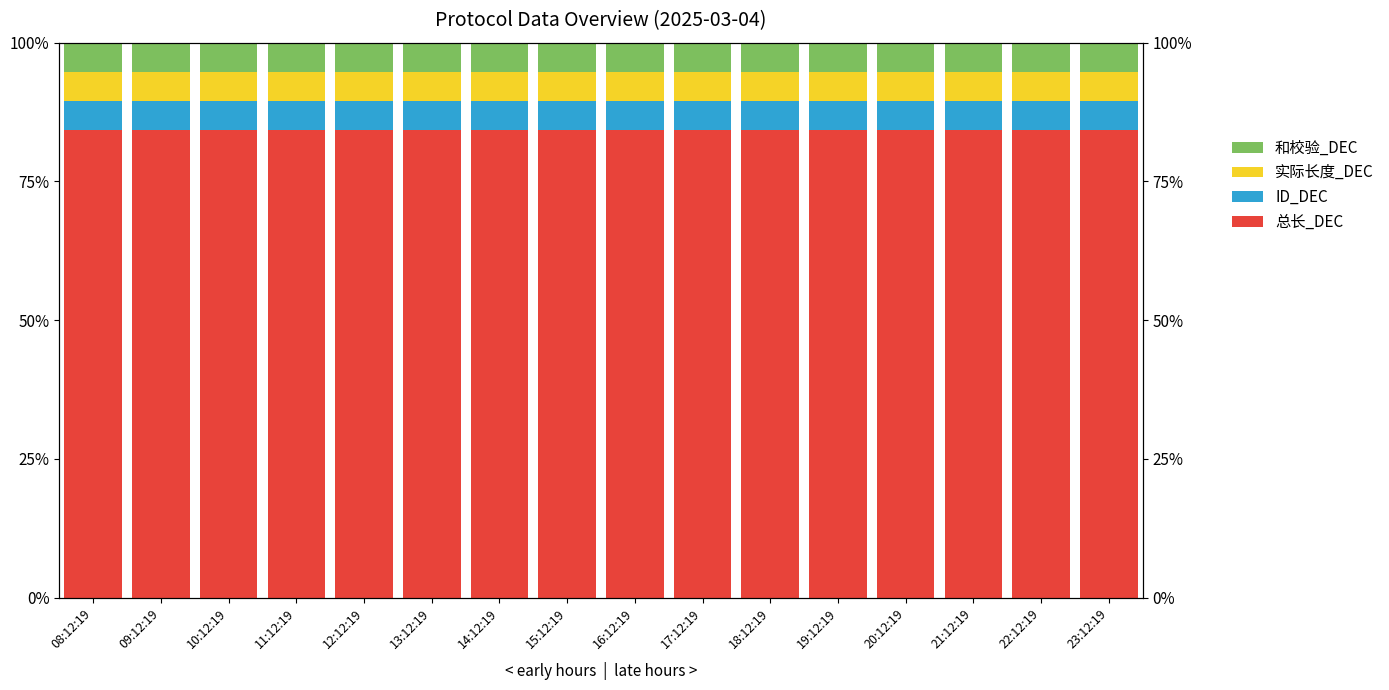

What position from the left is 16:12:19?

9